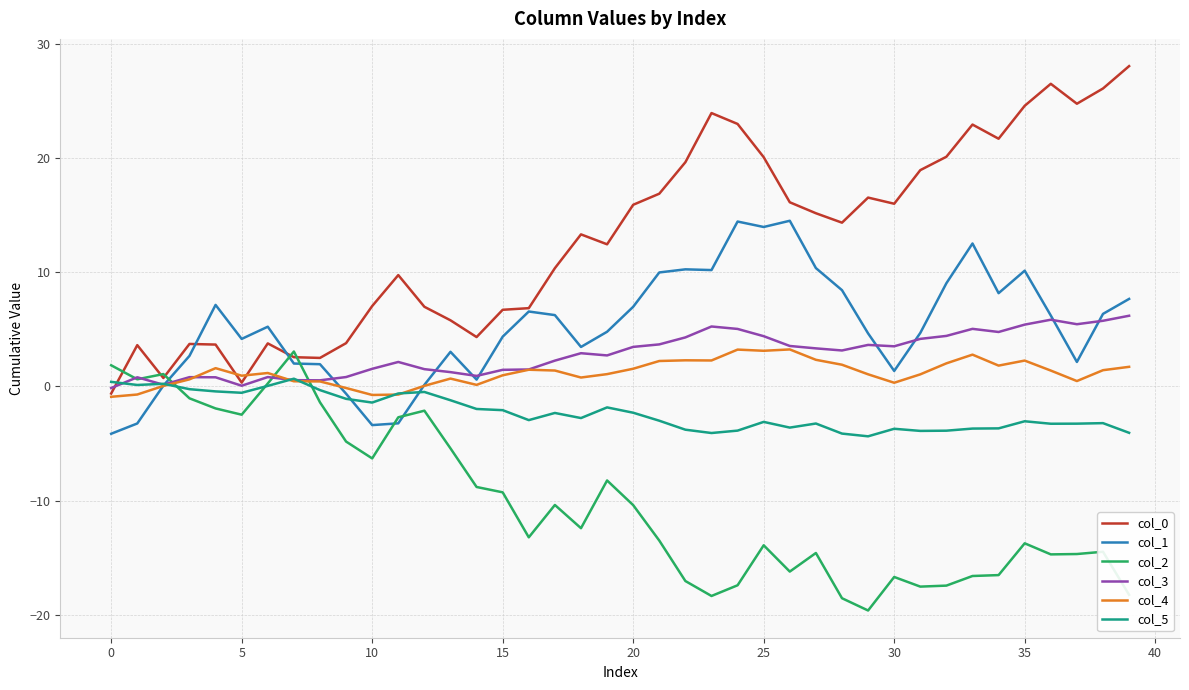

What is the average value of the col_5 series?

-2.2